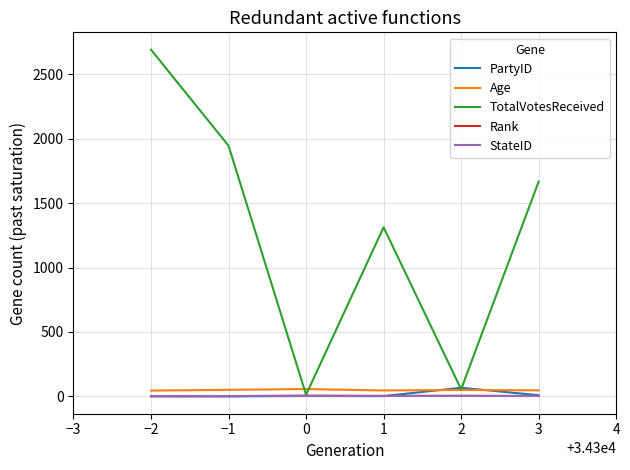

True or false: Age and StateID intersect in this chart.

False